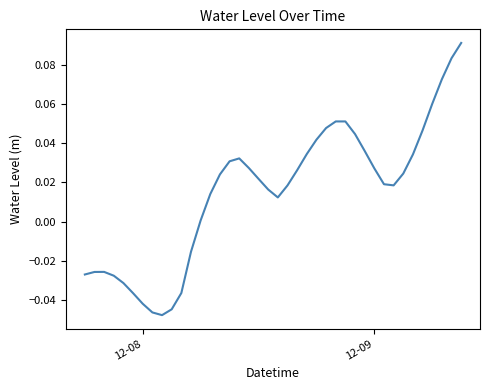

Reading right to left, transcribe all the data shown in this chart.

0.1	0.1	0.1	0.1	0.0	0.0	0.0	0.0	0.0	0.0	0.0	0.0	0.1	0.1	0.0	0.0	0.0	0.0	0.0	0.0	0.0	0.0	0.0	0.0	0.0	0.0	0.0	0.0	-0.0	-0.0	-0.0	-0.0	-0.0	-0.0	-0.0	-0.0	-0.0	-0.0	-0.0	-0.0